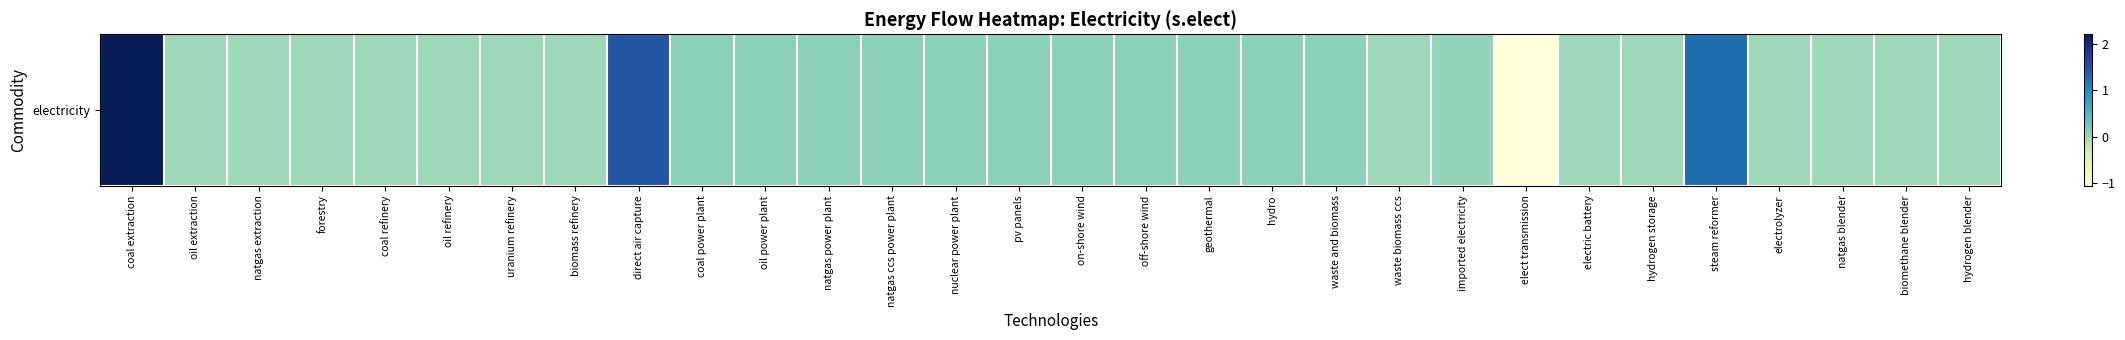

What is the smallest value displayed?

-1.1